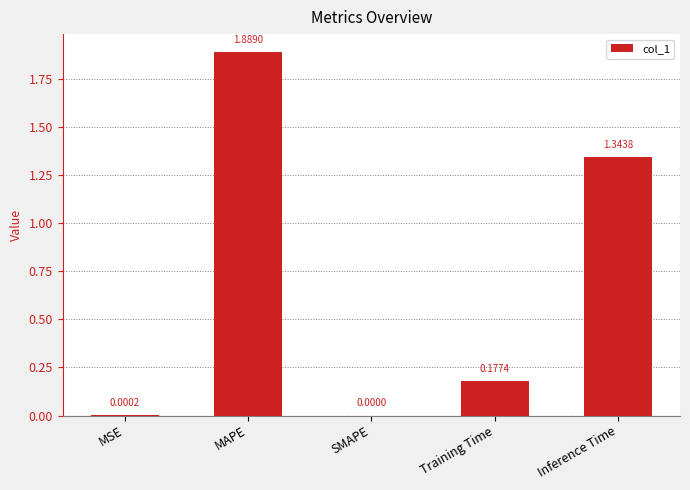

Which label corresponds to the largest value in the chart?

MAPE